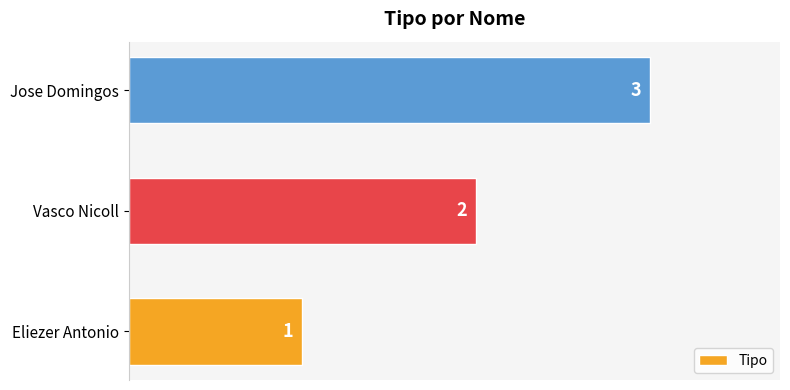

At which label is the value closest to 2?

Vasco Nicoll